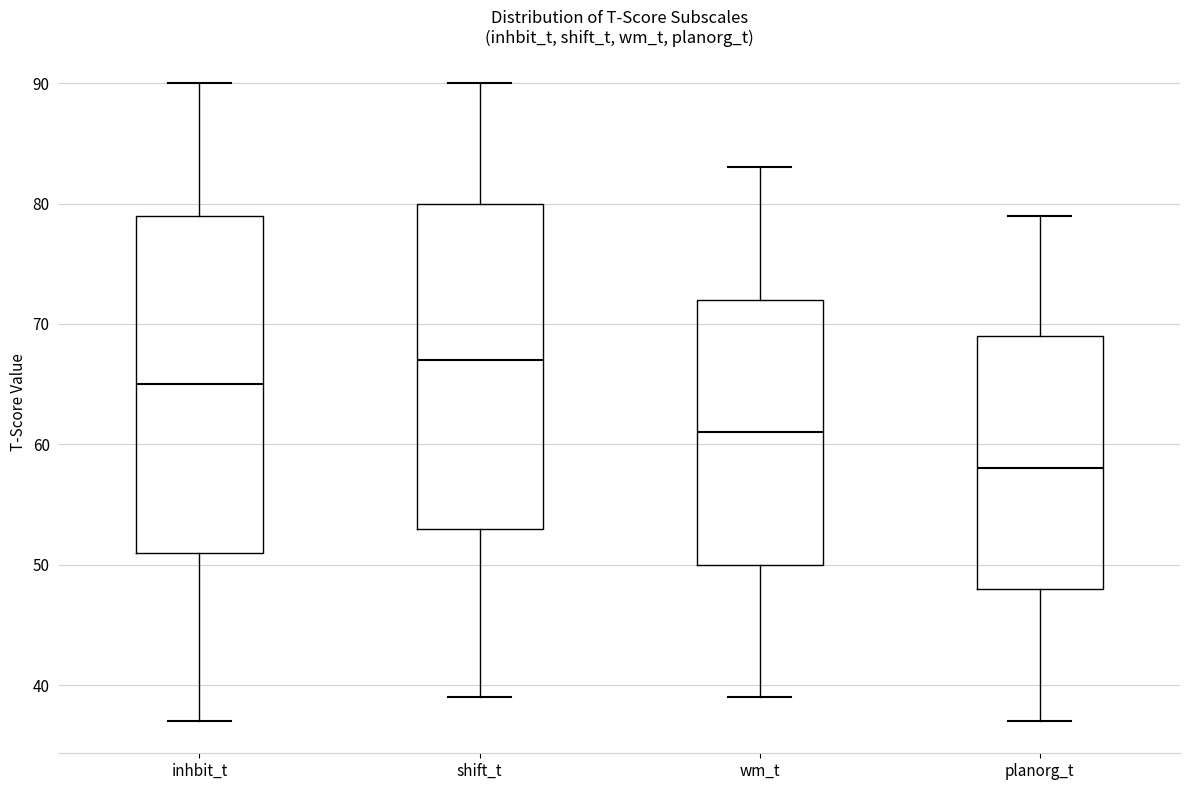

Reading left to right, transcribe this box plot: for each box, give where its median line is, the range the box spans, and where its two whiskers end, as read against the y-axis. The values are not printed on the chart, so give them approximately, as read against the axis.

inhbit_t: median 65, box 51 to 79, whiskers 37 to 90
shift_t: median 67, box 53 to 80, whiskers 39 to 90
wm_t: median 61, box 50 to 72, whiskers 39 to 83
planorg_t: median 58, box 48 to 69, whiskers 37 to 79